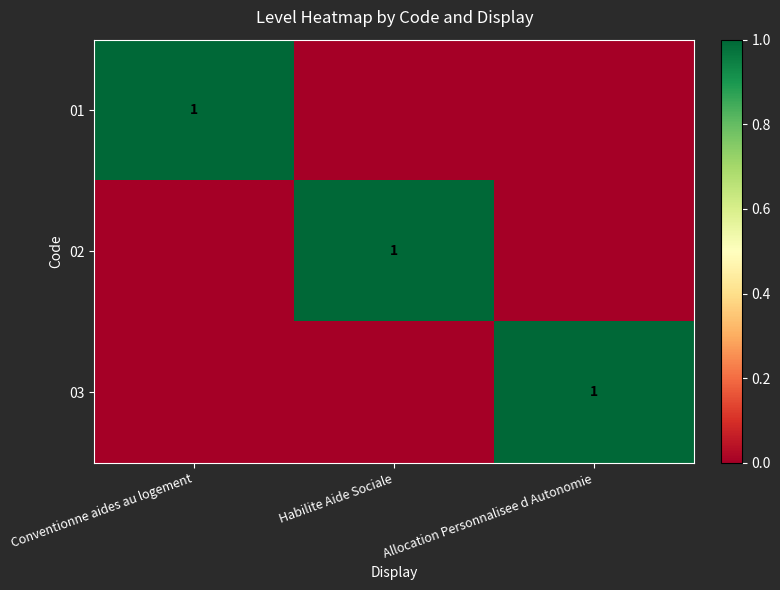

What is the total value across all series at Habilite Aide Sociale?

1